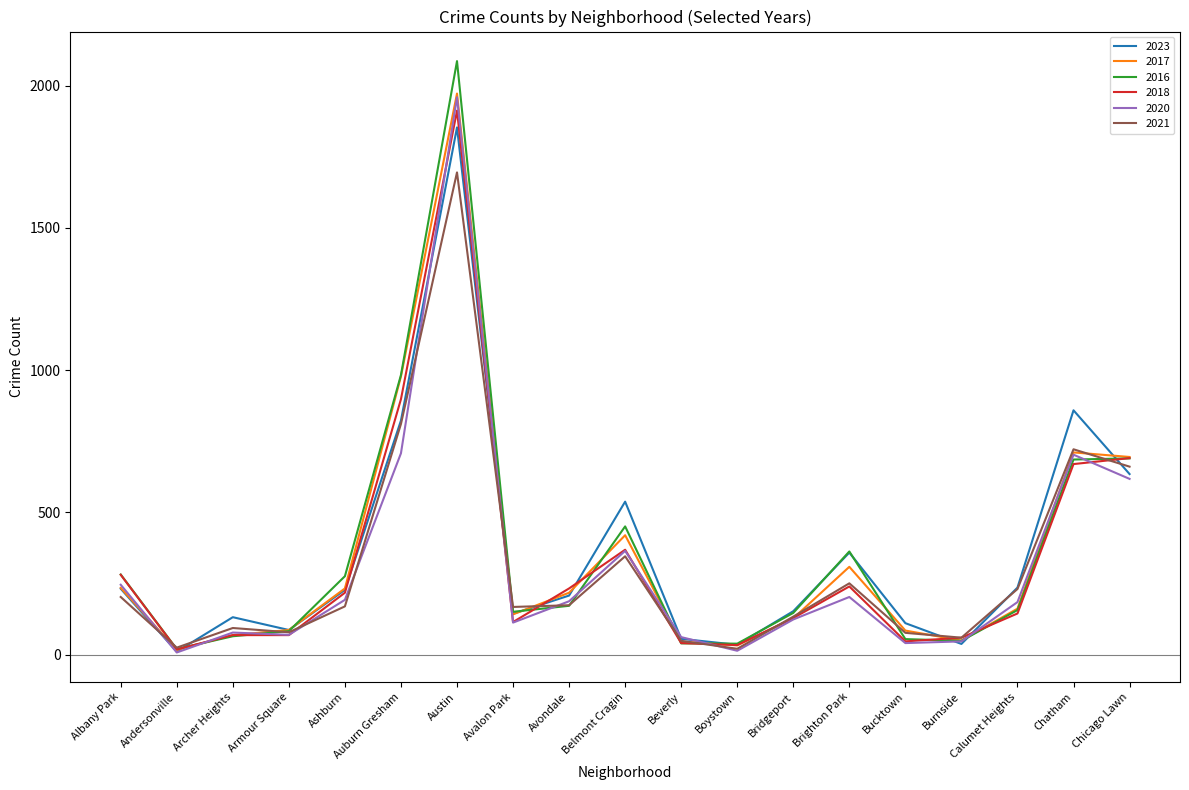

Which category has the lowest value in the 2023 series?

Andersonville